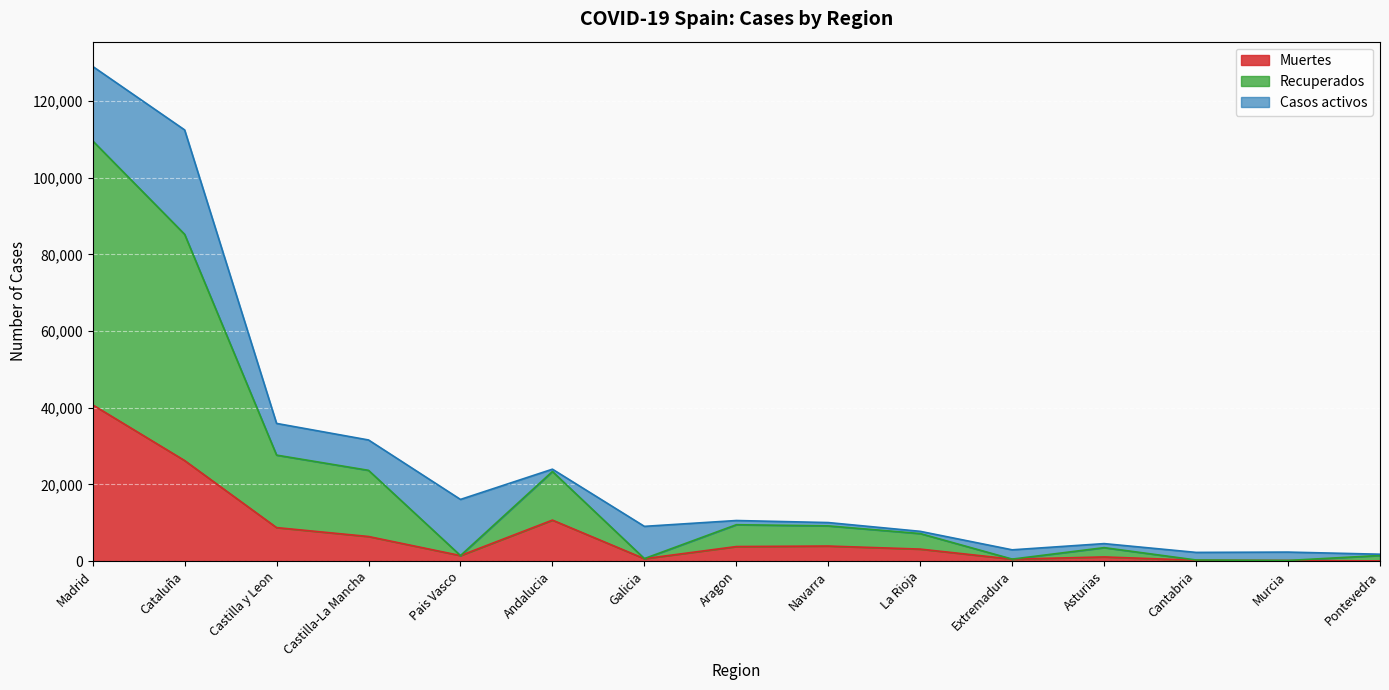

Which series has the largest total across all categories?

Recuperados